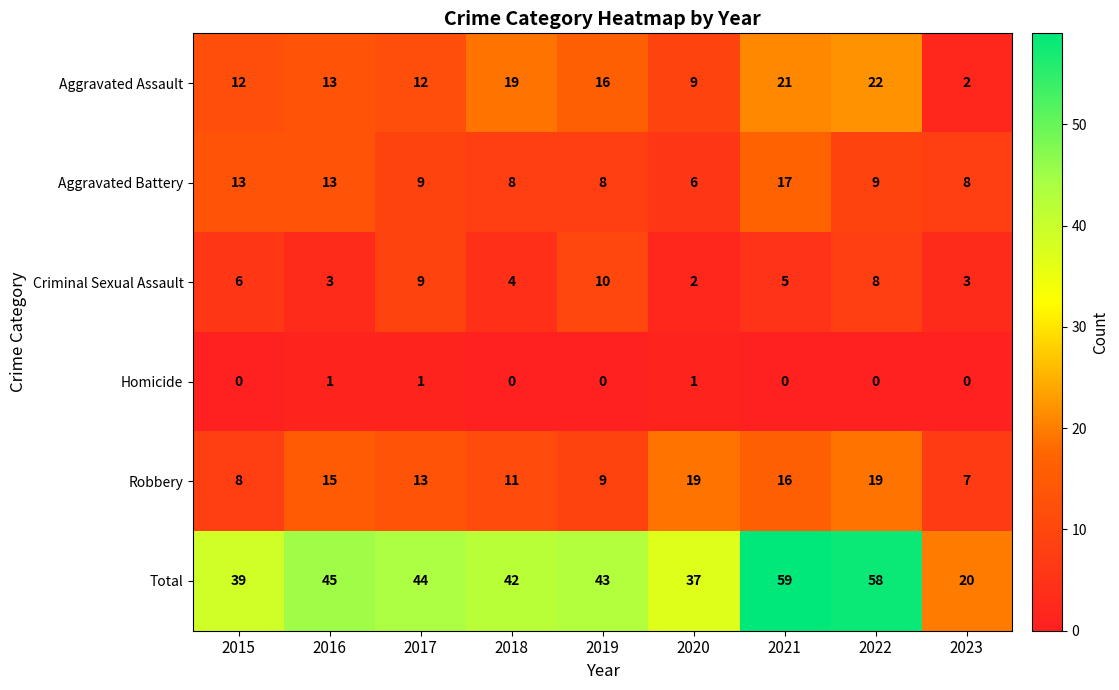

What is the difference between the highest and lowest values at 2018?

42